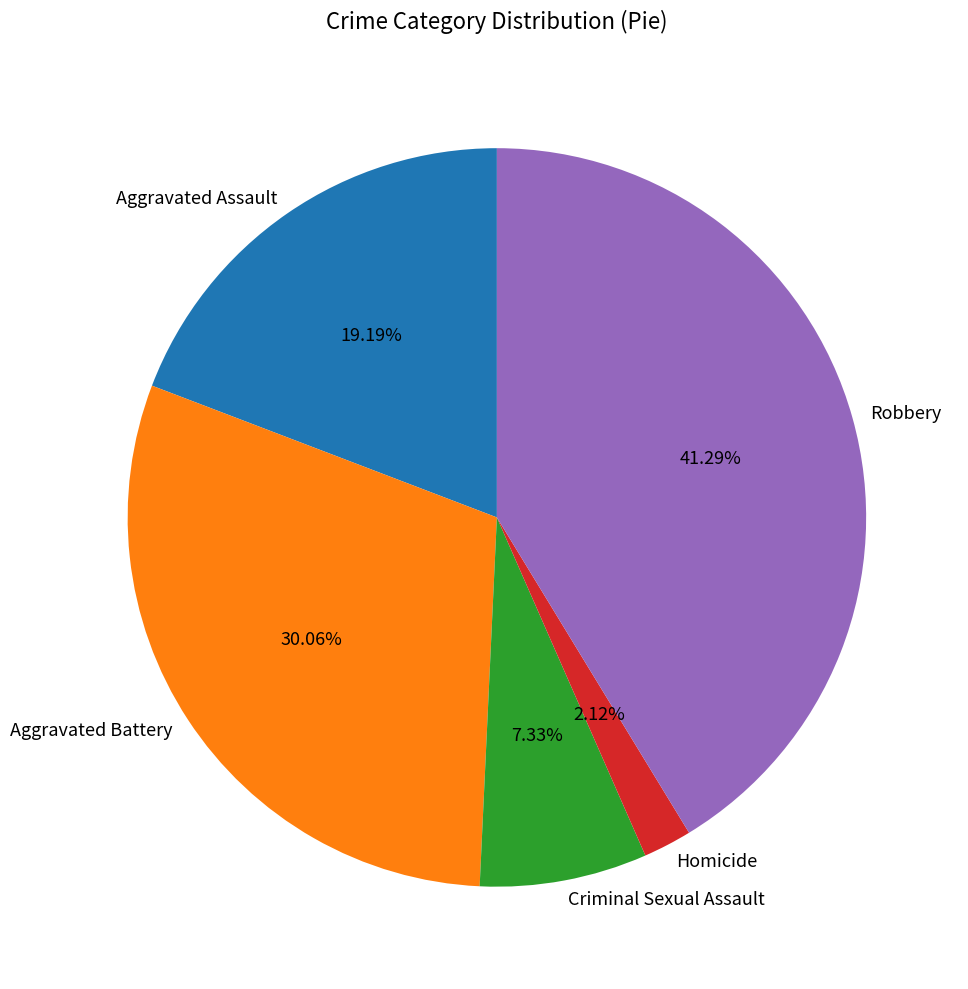

What percentage do Aggravated Battery and Robbery together represent?

71.4%